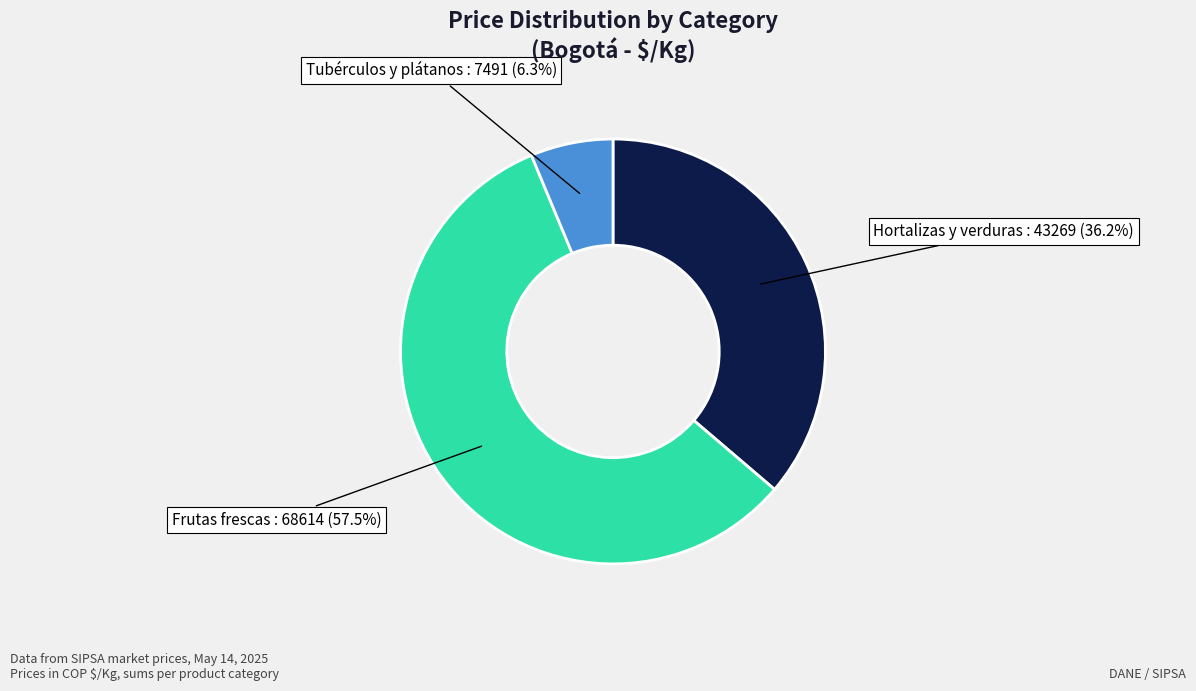

Is there any slice that represents more than half of the pie?

Yes